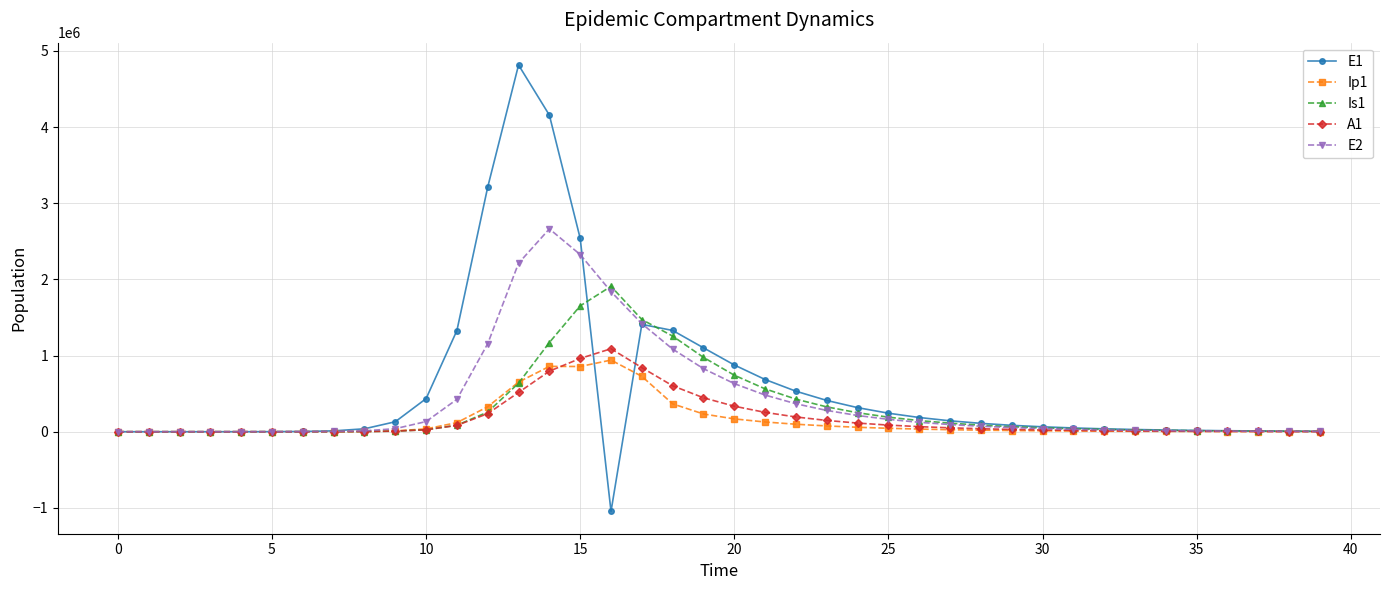

Which series has the widest spread of values?

E1